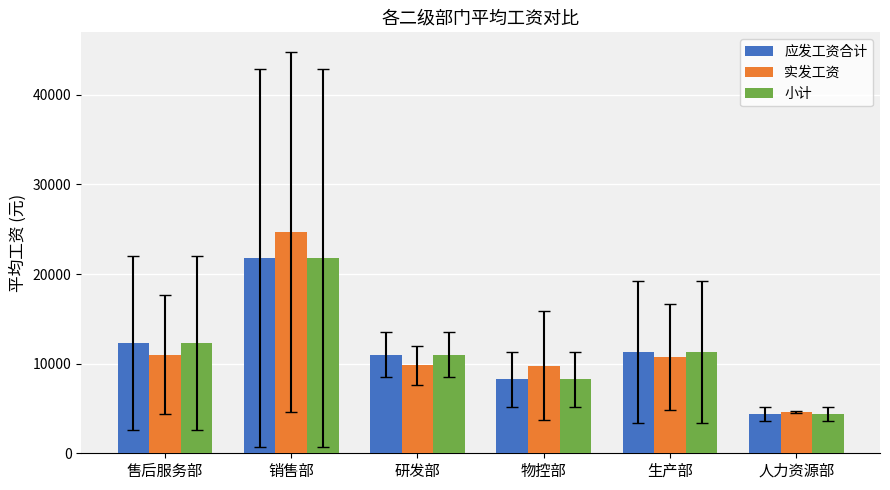

What is the lowest value of the 应发工资合计 series?

4386.9